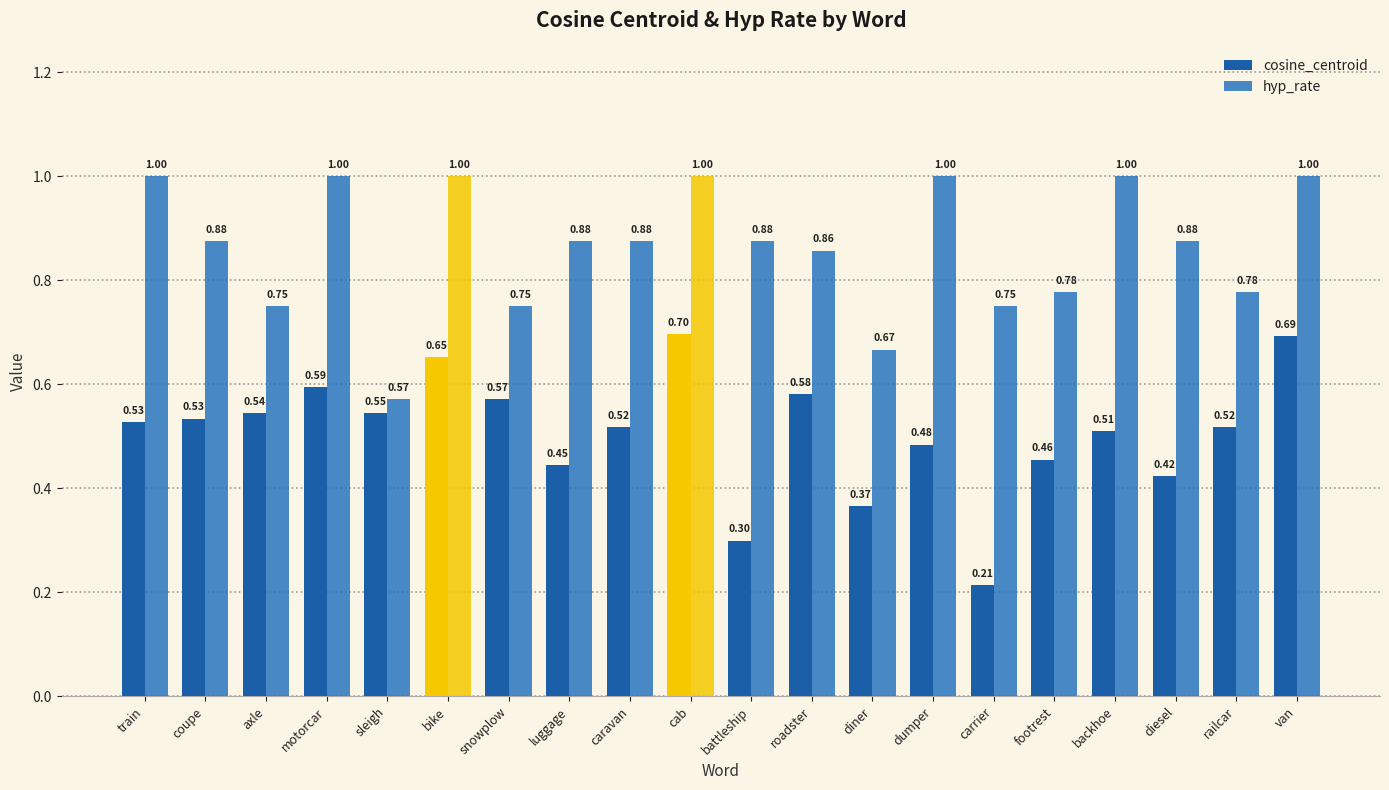

Where is hyp_rate nearest to the value 0?

sleigh